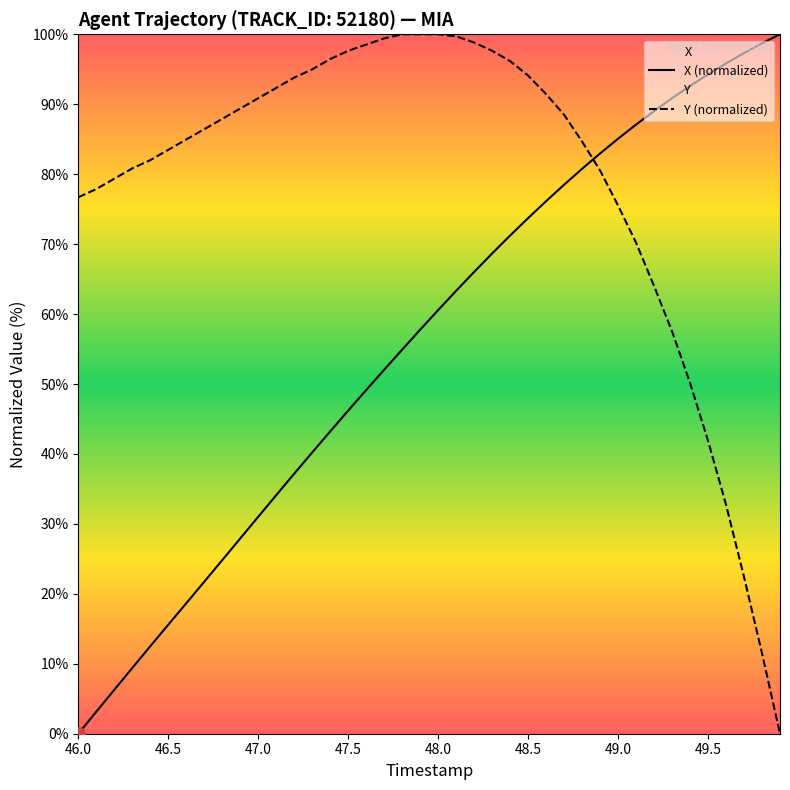

What is the difference between the second highest and minimum values in the X (normalized) series?

98.7